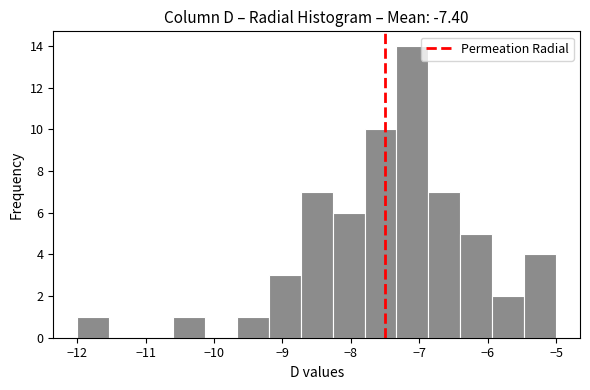

What is the height of the bar covering -5.5 to -5.0 on the x-axis? Neither the bar edges nor the heights are printed on the chart, so give them approximately, as read against the axes.

4